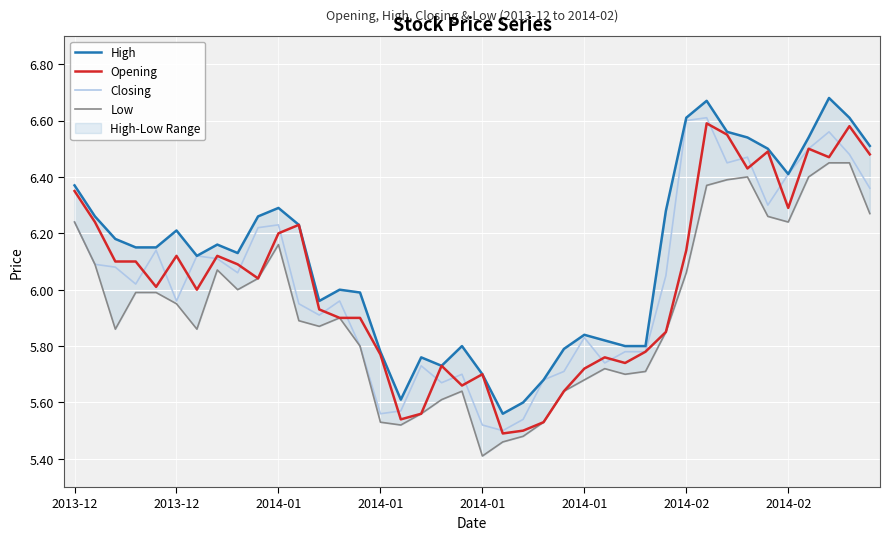

What is the lowest value of the High series?

5.6